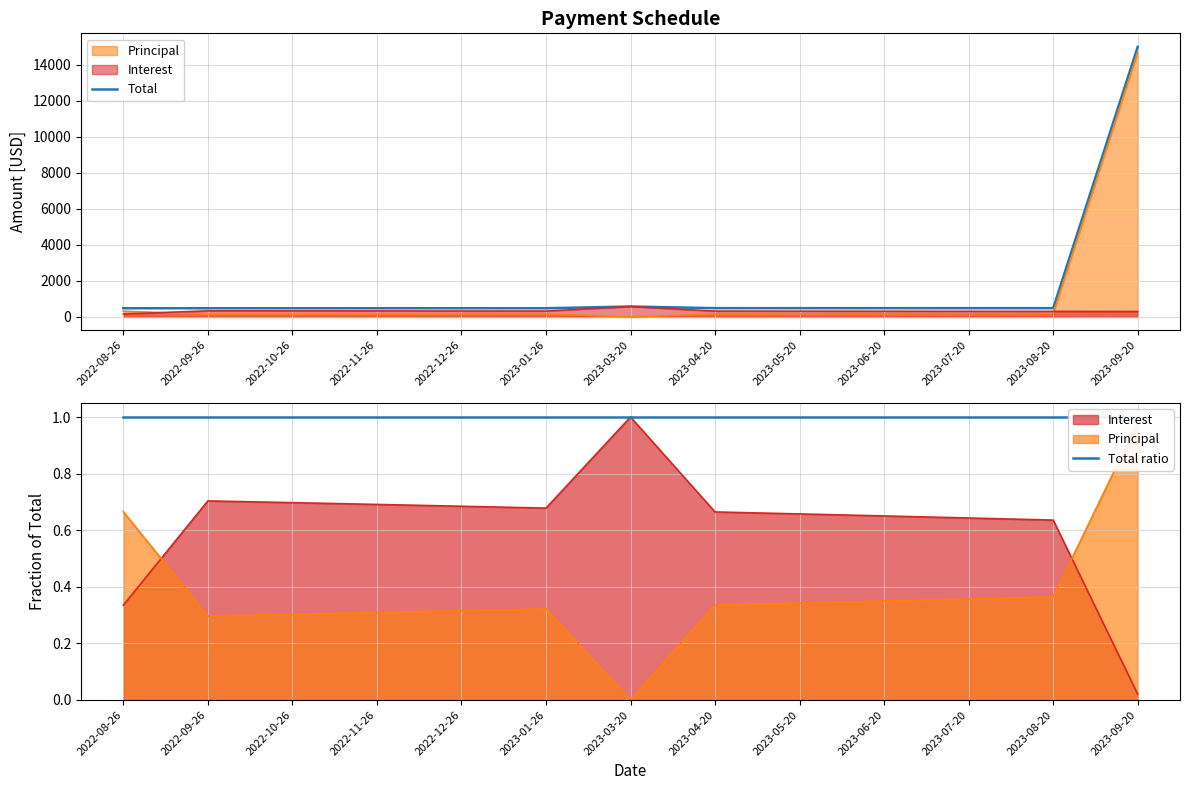

What is the average value of the Total series?

1606.8